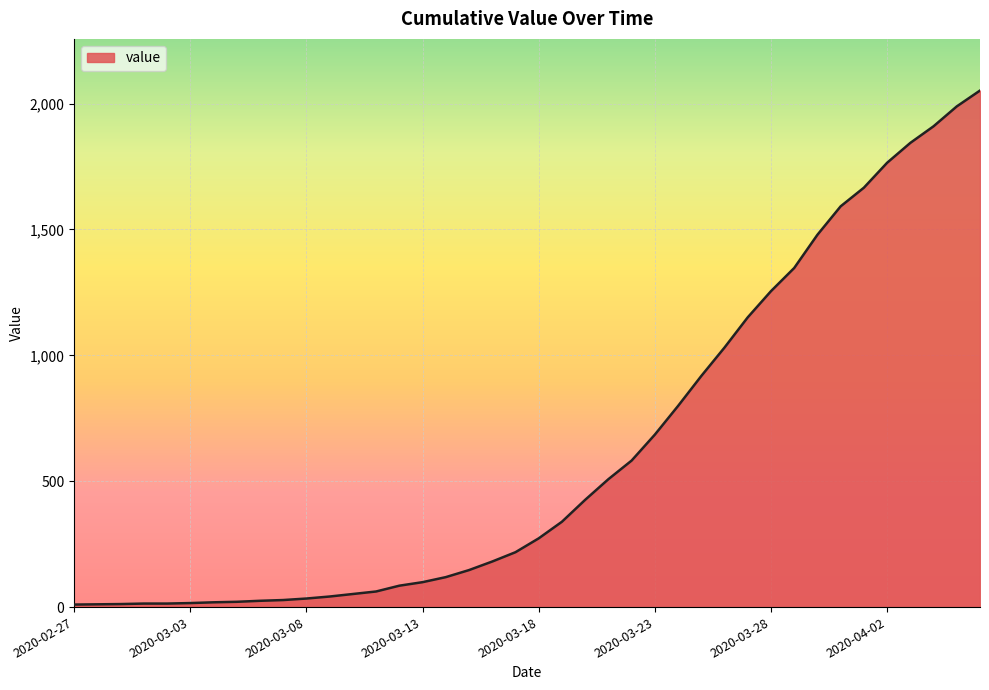

What is the maximum value shown in the chart?

2052